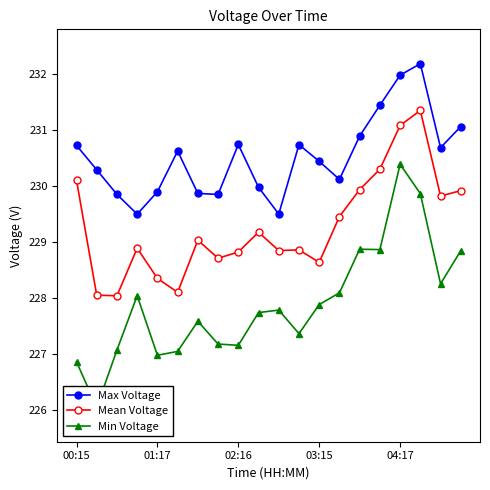

What is the approximate value of Min Voltage at 11?

227.4